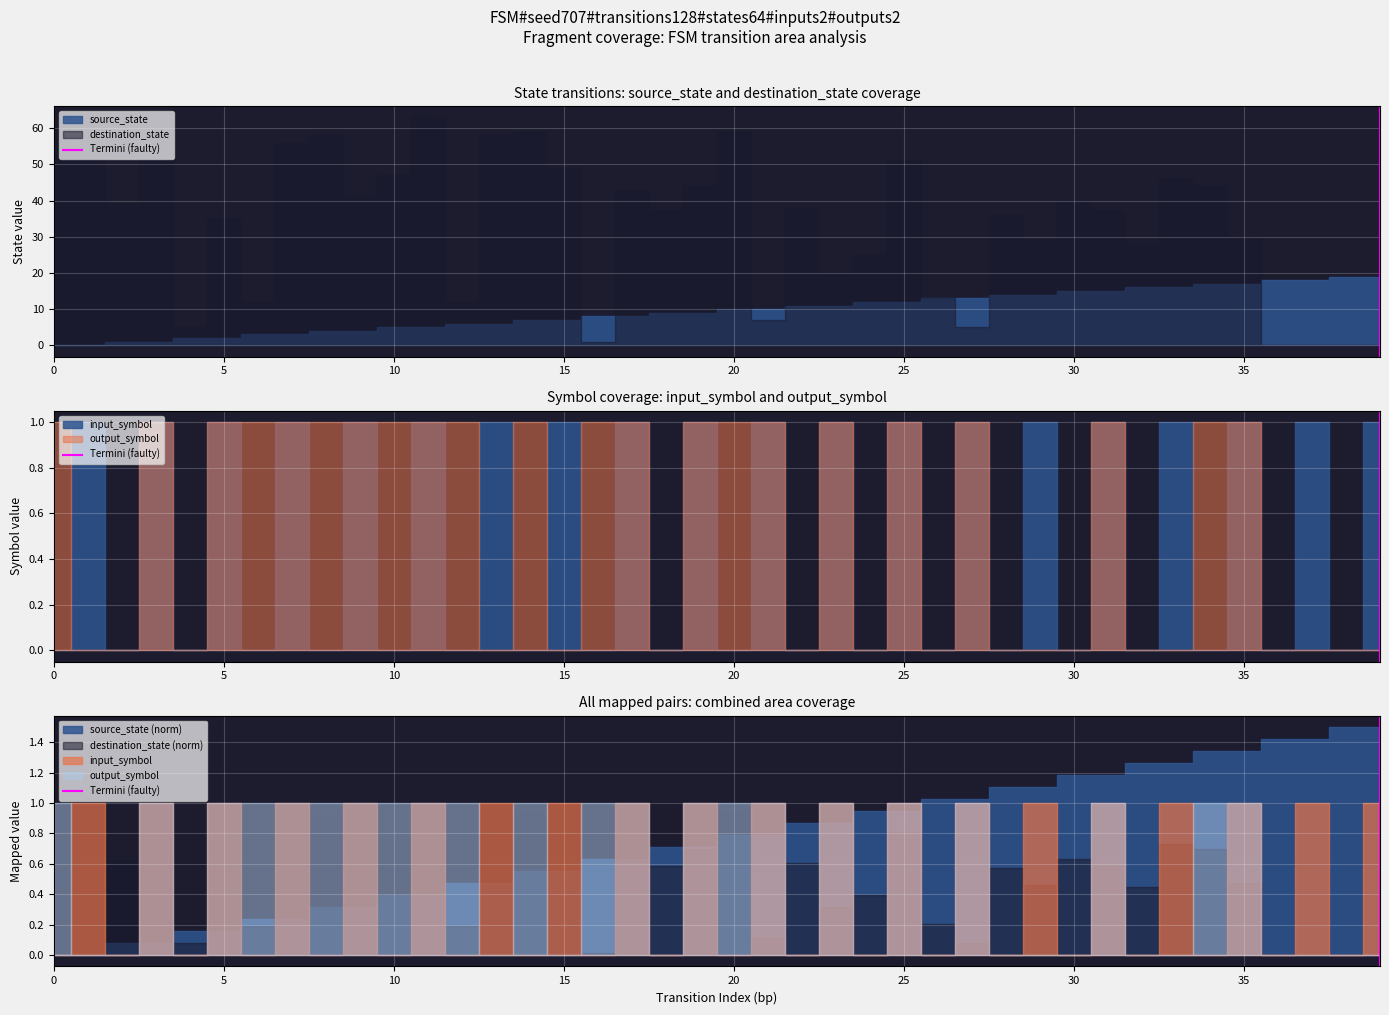

Is it true that the value at 5 is 0?

False